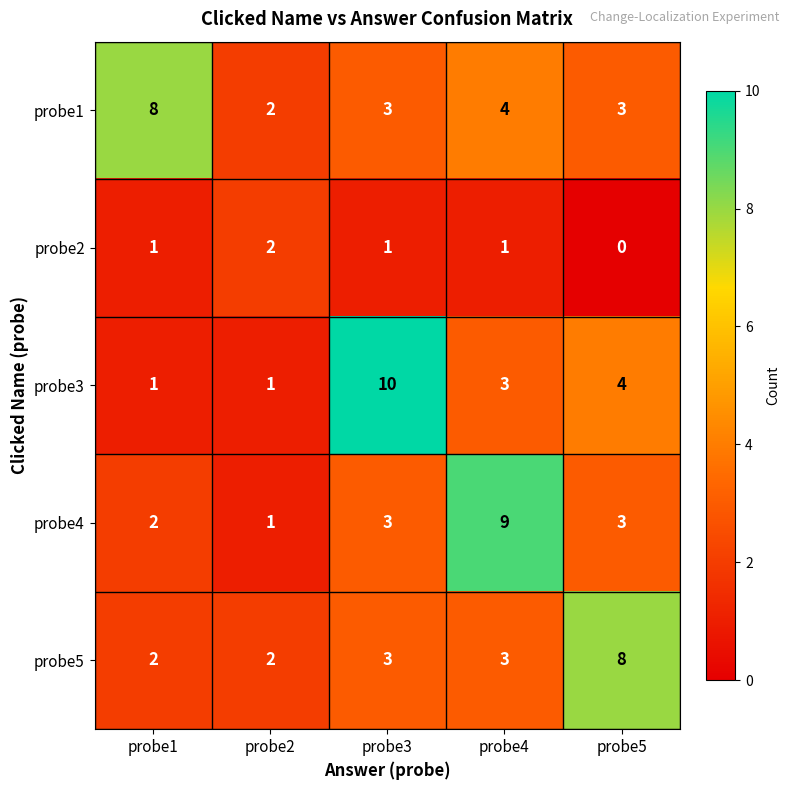

Reading left to right, extract all data points from this chart.

probe1: 8	2	3	4	3
probe2: 1	2	1	1	0
probe3: 1	1	10	3	4
probe4: 2	1	3	9	3
probe5: 2	2	3	3	8